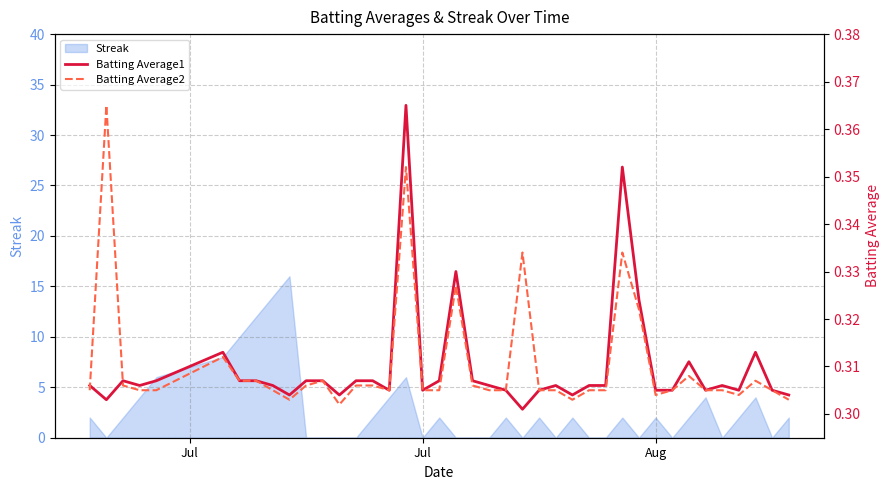

What is the value of the Batting Average2 point at the 15th from the left?

0.3